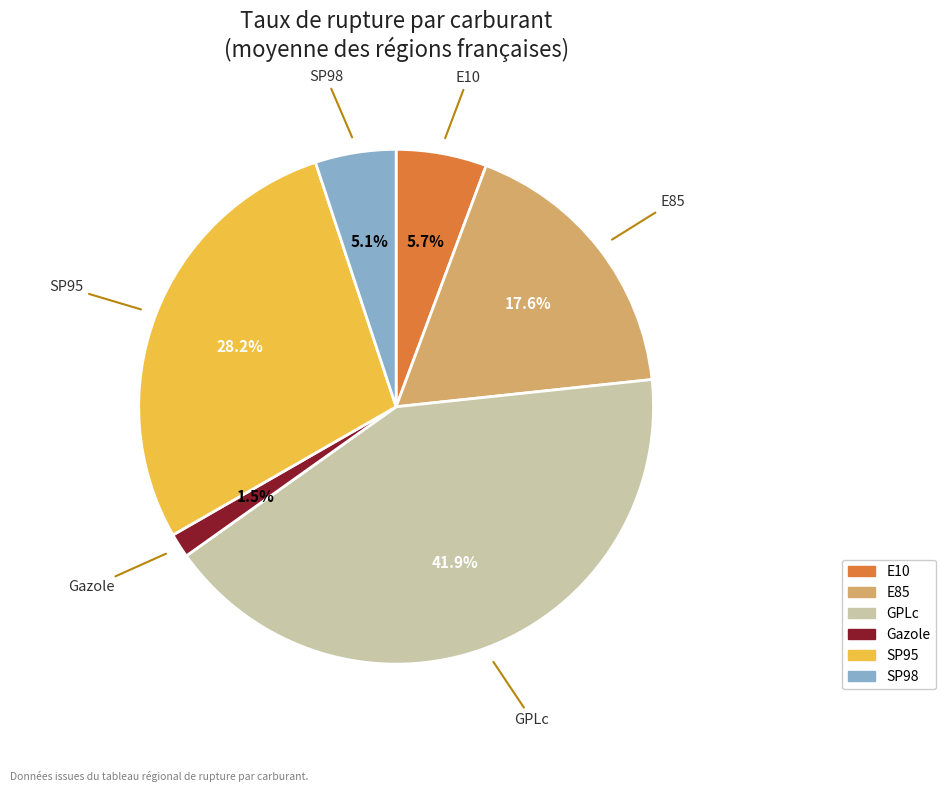

What percentage do E85 and SP98 together represent?

22.7%